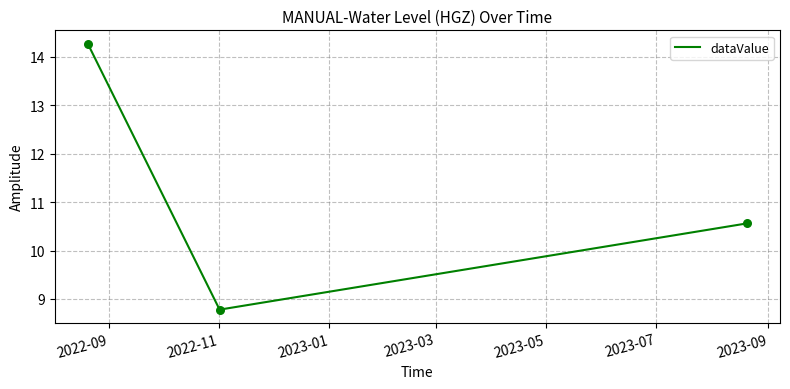

What is the smallest value displayed?

8.8